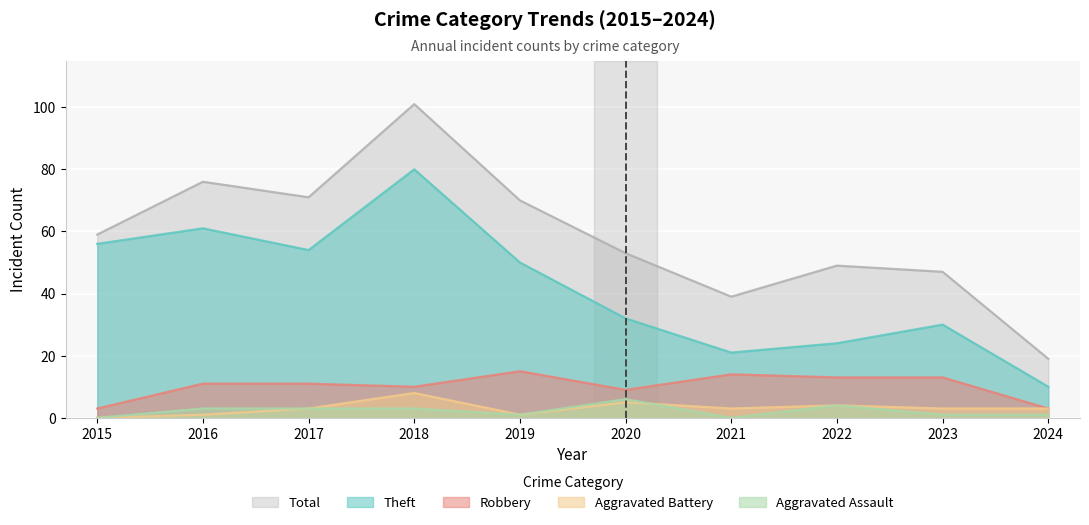

At which category does the chart reach its peak across all series?

2018